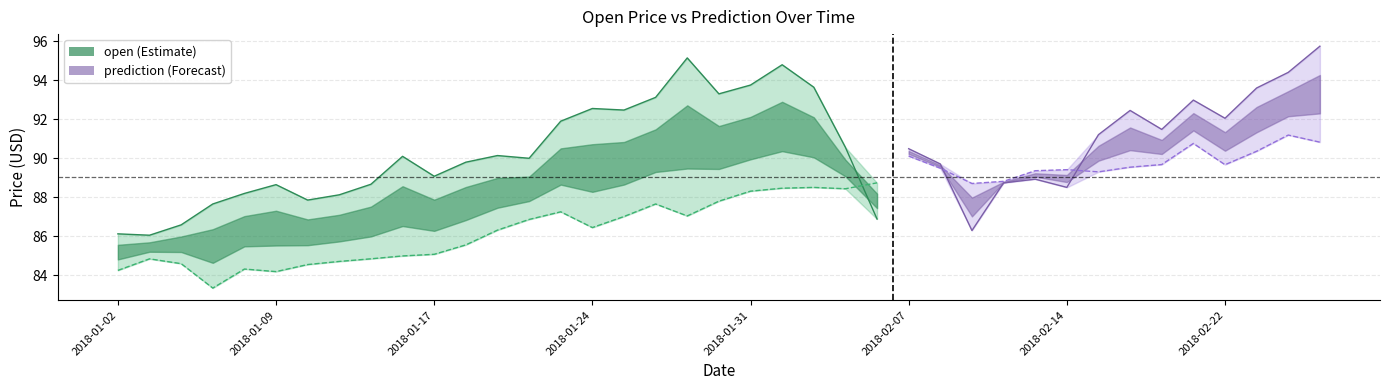

In open, how many points are higher than both neighbors (excluding endpoints)?

6